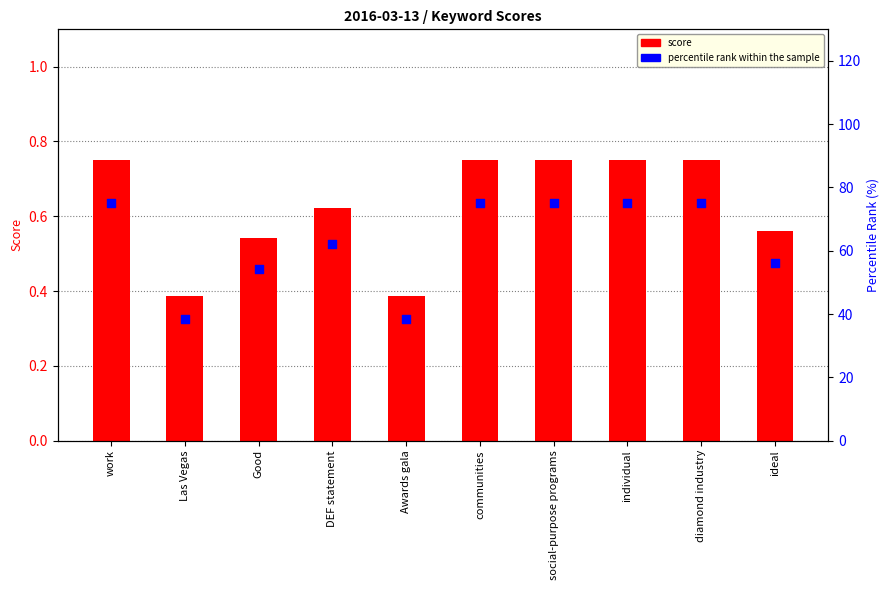

At how many categories does at least one series exceed 21?

10